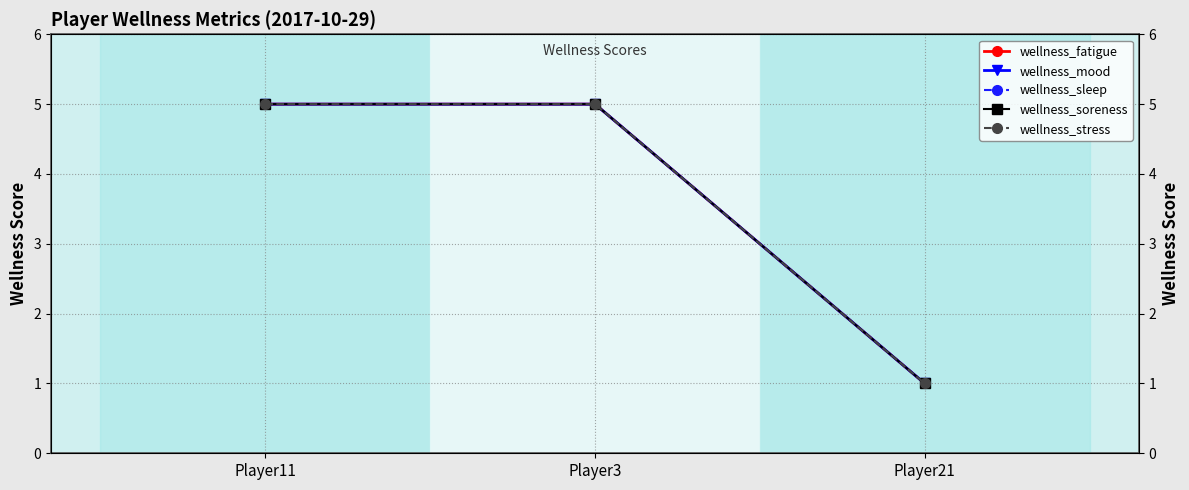

Reading left to right, transcribe all the data shown in this chart.

wellness_fatigue: Player11=5	Player3=5	Player21=1
wellness_mood: Player11=5	Player3=5	Player21=1
wellness_sleep: Player11=5	Player3=5	Player21=1
wellness_soreness: Player11=5	Player3=5	Player21=1
wellness_stress: Player11=5	Player3=5	Player21=1